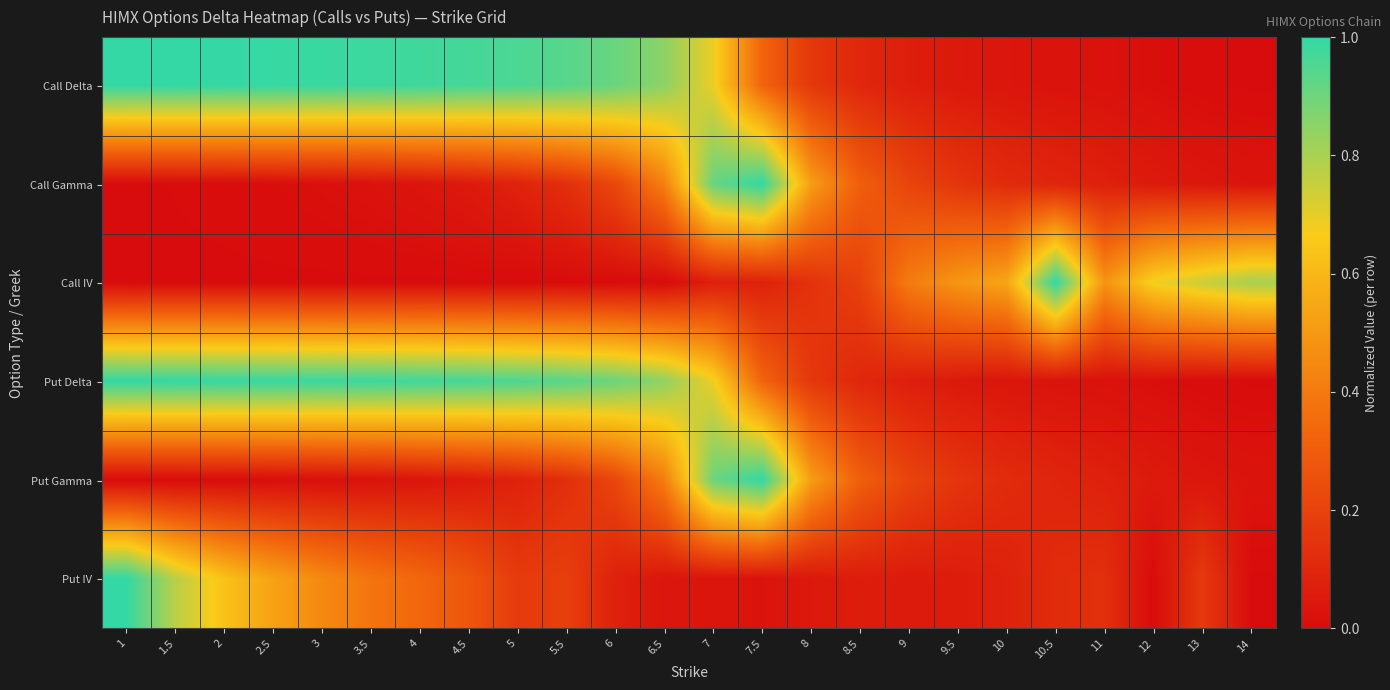

What is the total value across all series at 4?

2.4